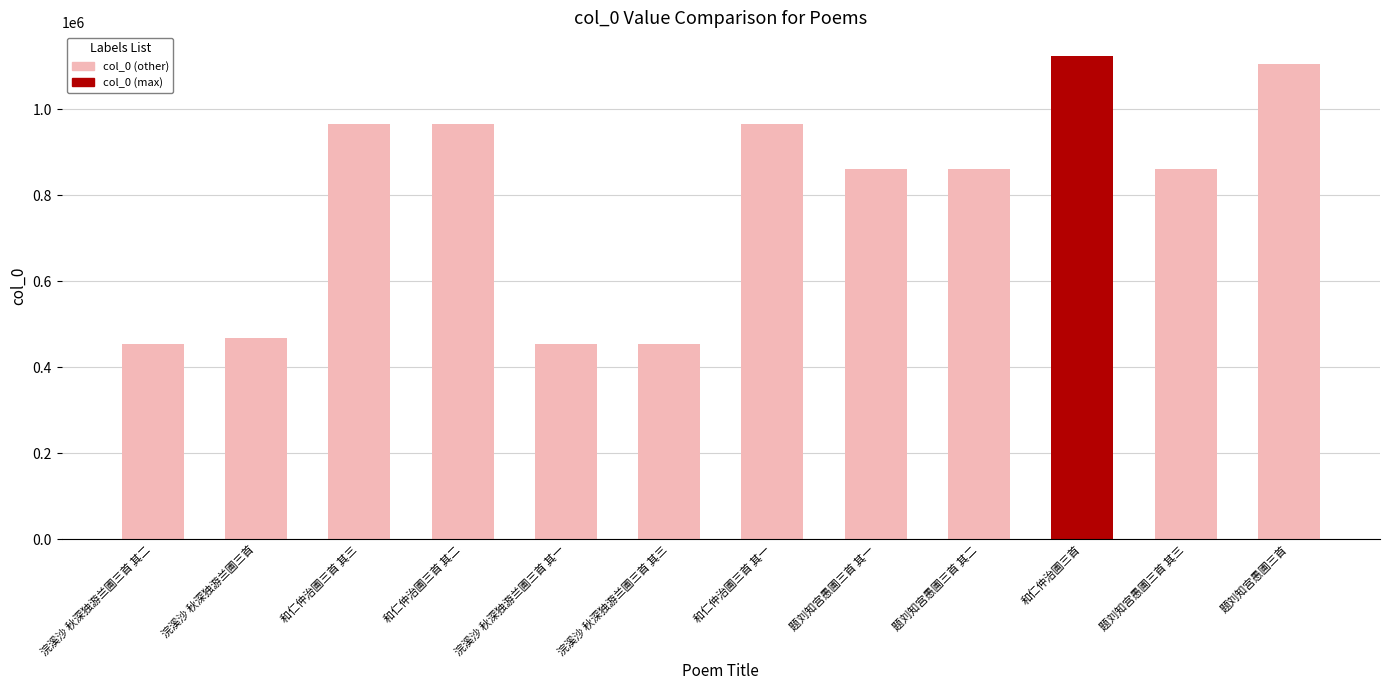

What is the approximate value at 题刘知宫愚圃三首 其二, to the nearest 10?

861780